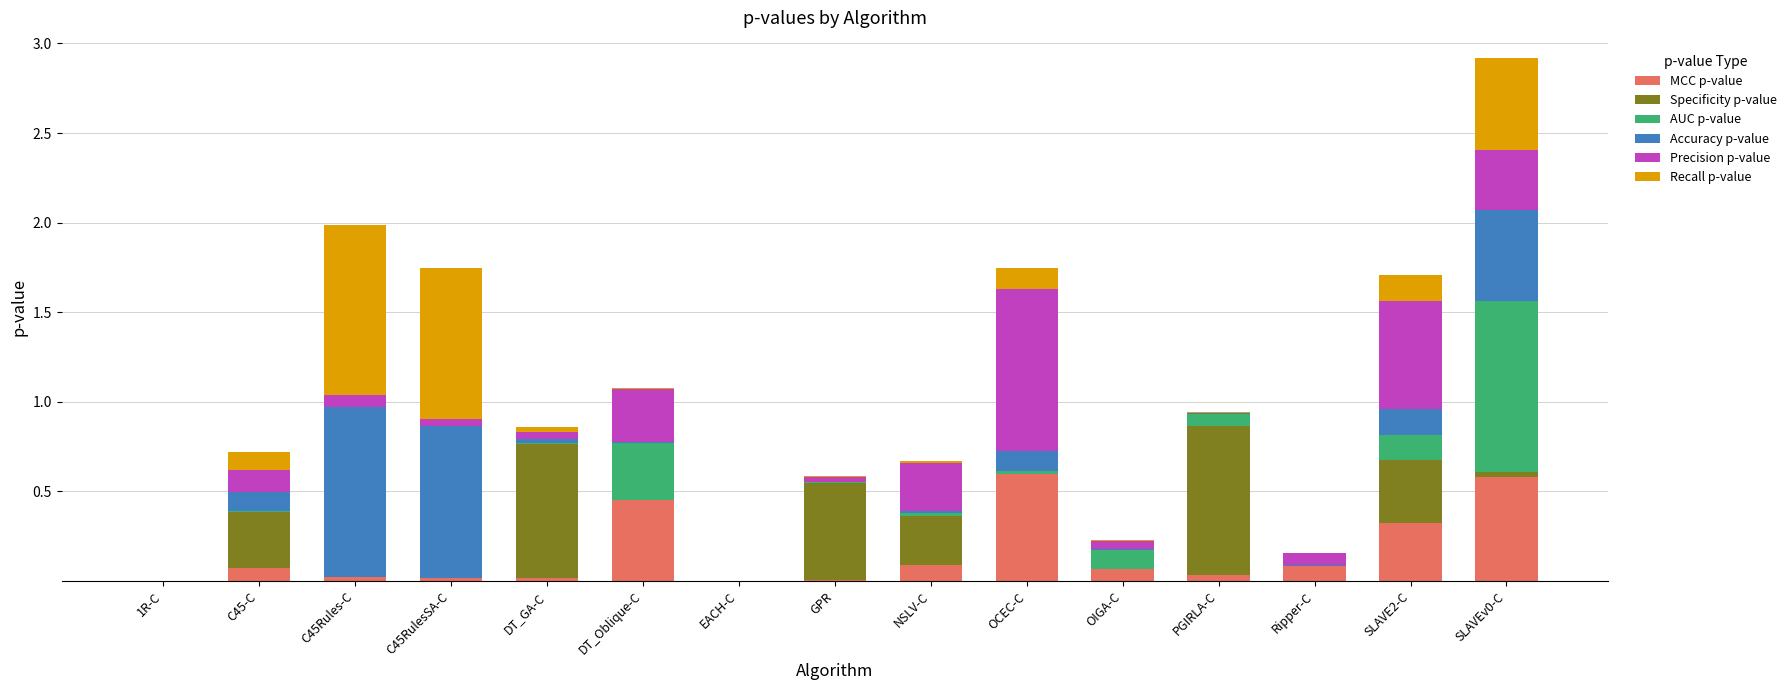

The value of MCC p-value at OCEC-C is 0.6. True or false?

True